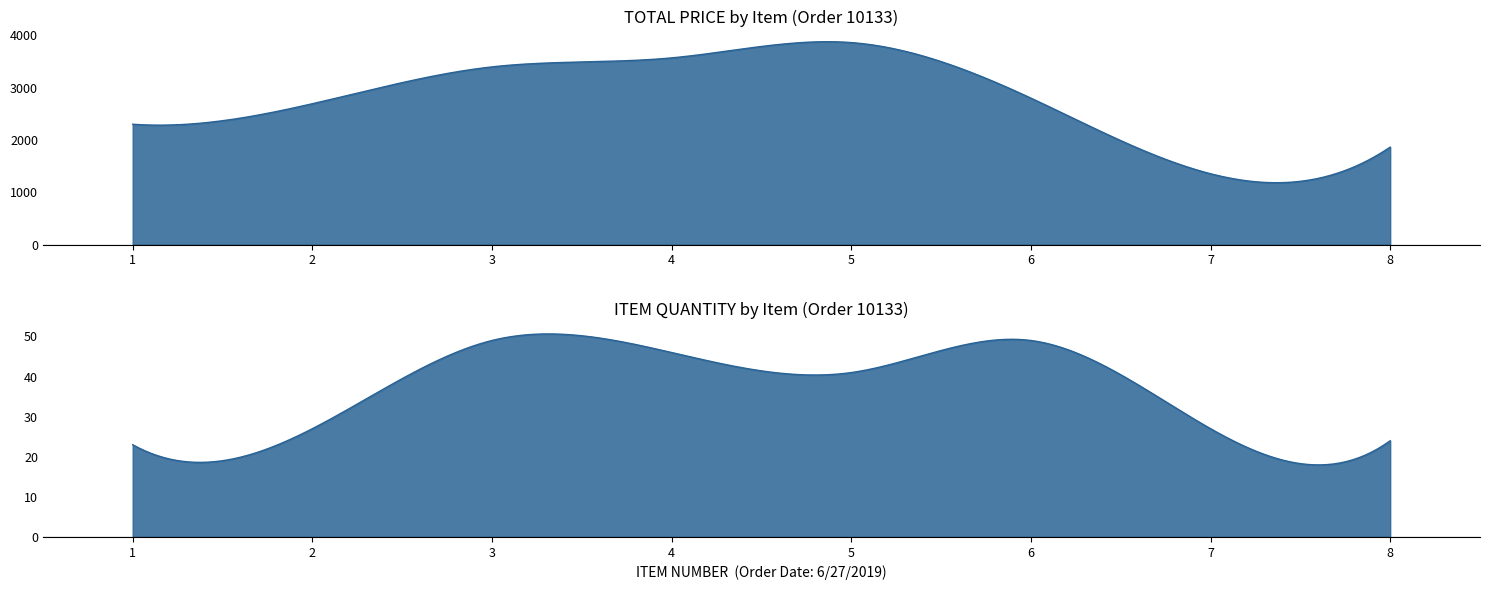

Between 6 and 8, which series saw the biggest shift?

TOTAL PRICE